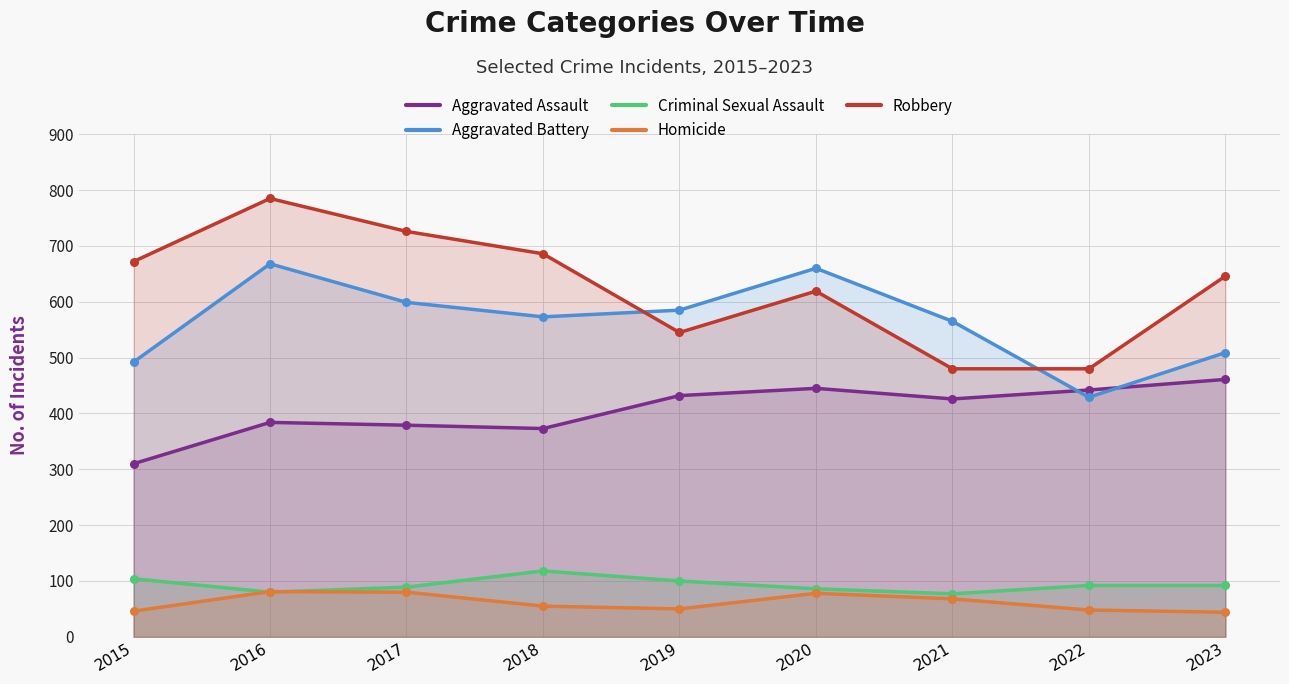

What is the total value across all series at 2023?

1752